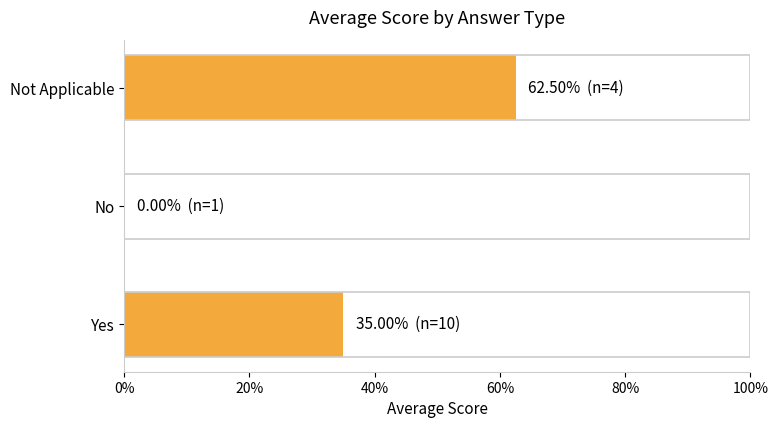

What is the maximum value shown in the chart?

0.6